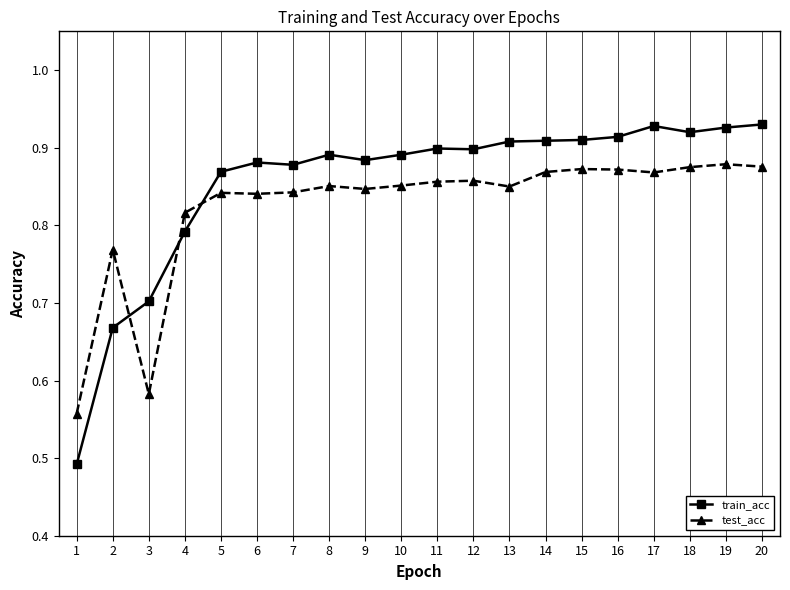

Where is the first local minimum for test_acc?

3